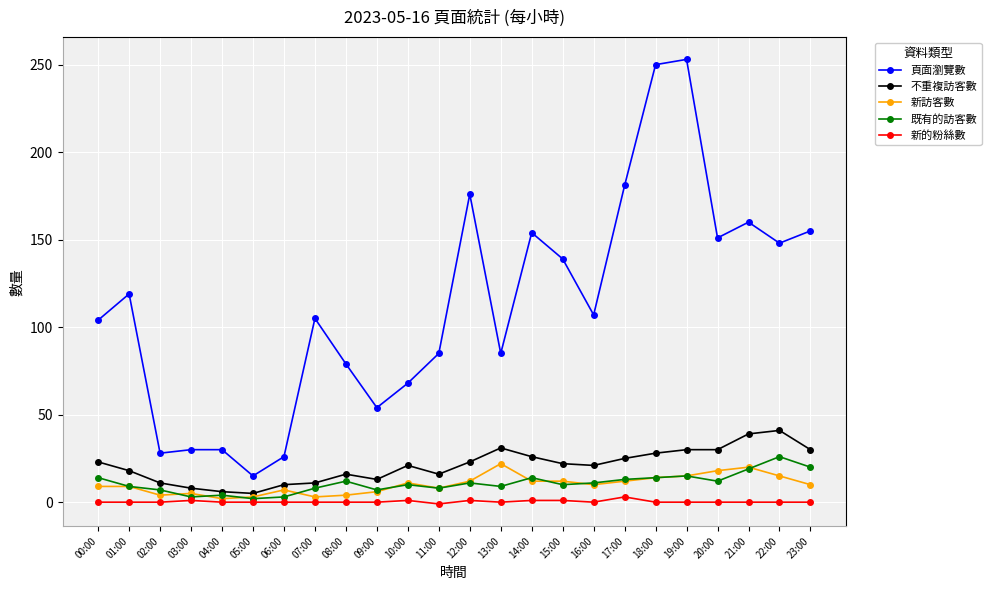

True or false: 頁面瀏覽數 and 既有的訪客數 cross at least once.

False